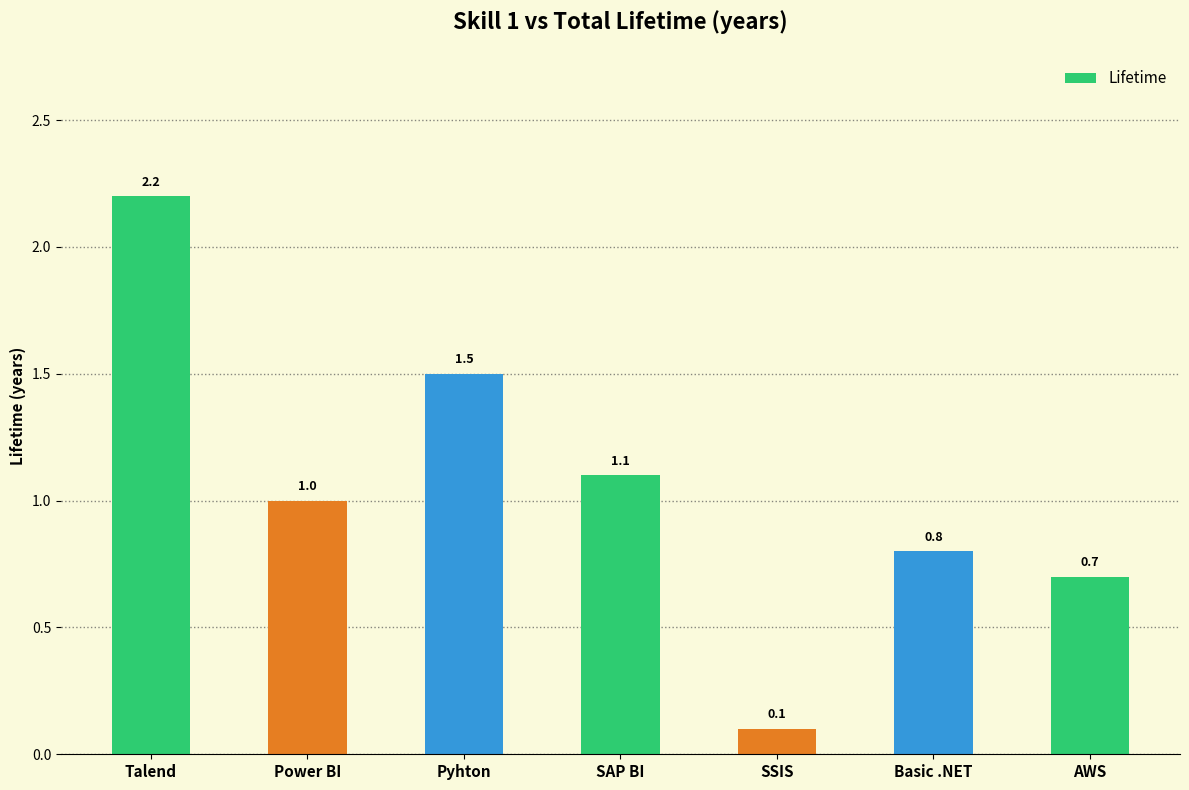

Are the bars horizontal?

No